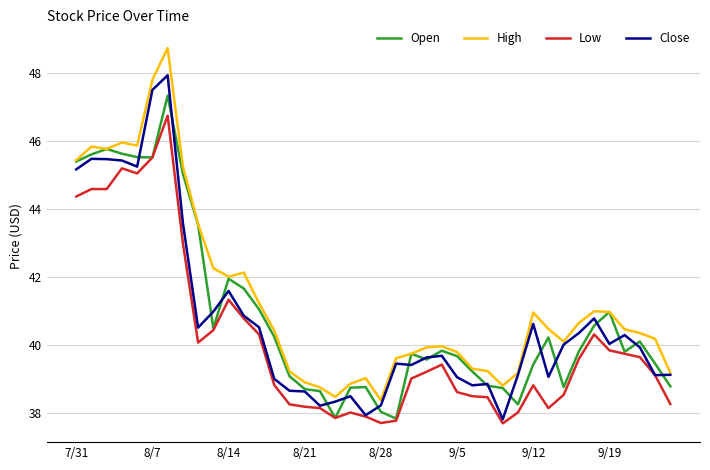

Which series has the largest total across all categories?

High